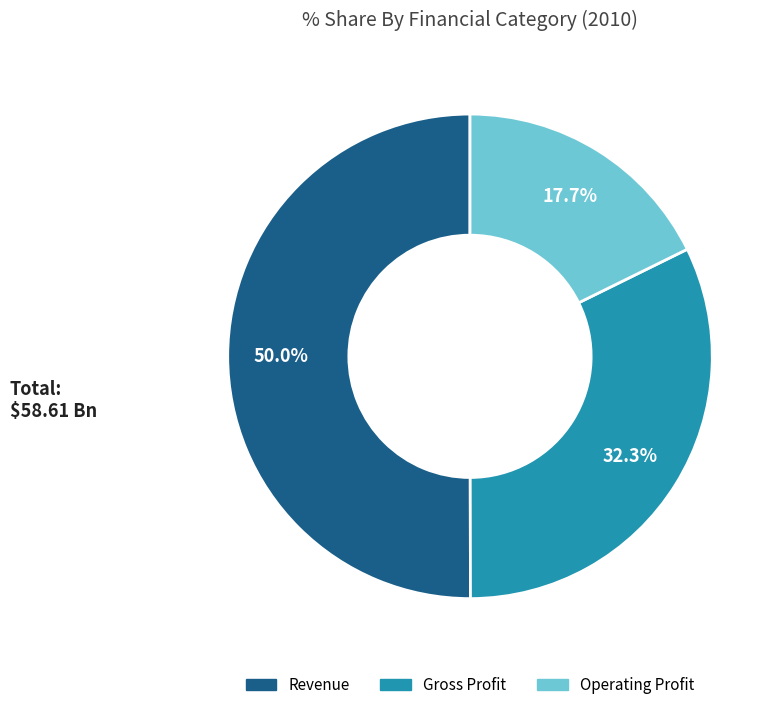

Is it true that Gross Profit is 32% of the pie?

True